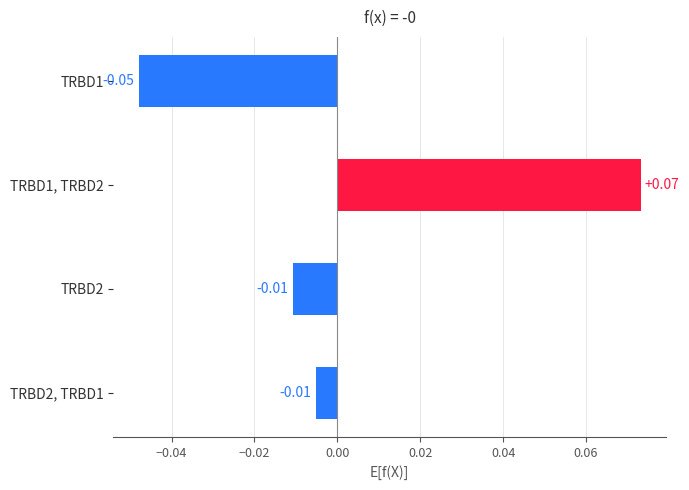

How many distinct data groups are displayed?

1